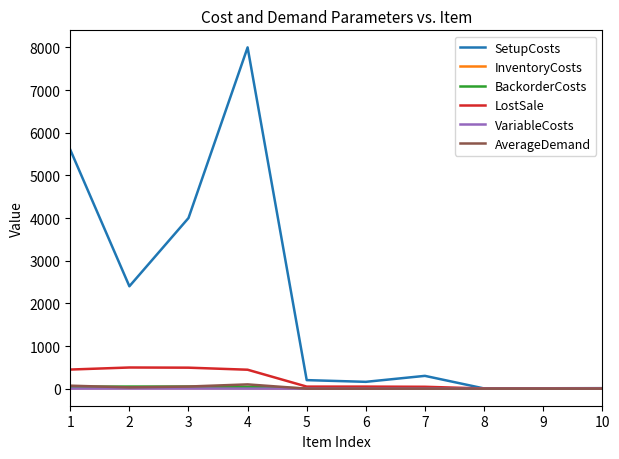

Count the number of data series in this chart.

6